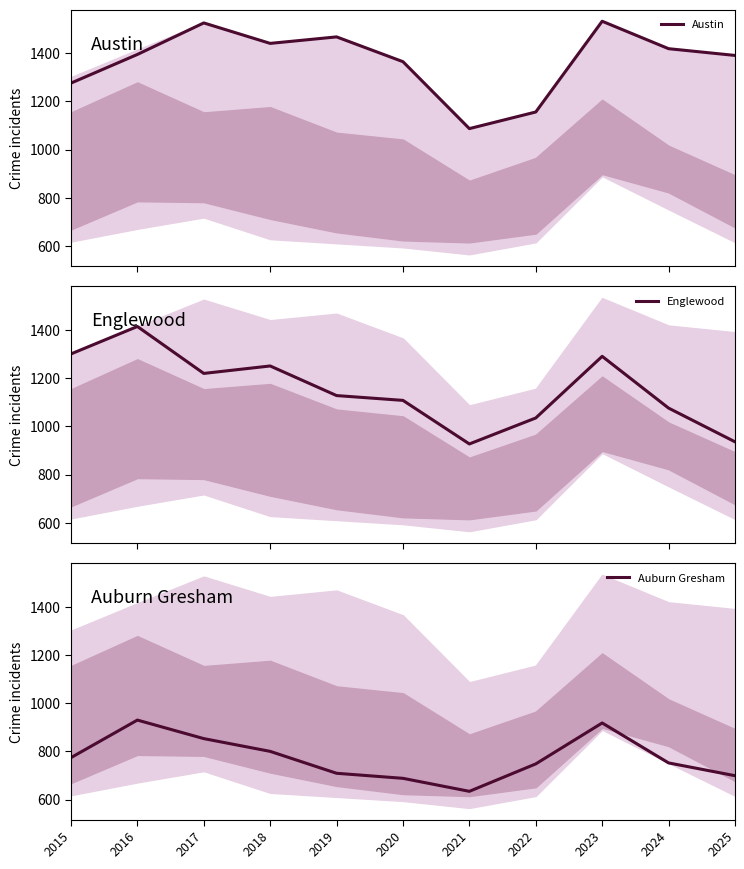

Rank the categories by Englewood value from lowest to highest.

2021, 2025, 2022, 2024, 2020, 2019, 2017, 2018, 2023, 2015, 2016